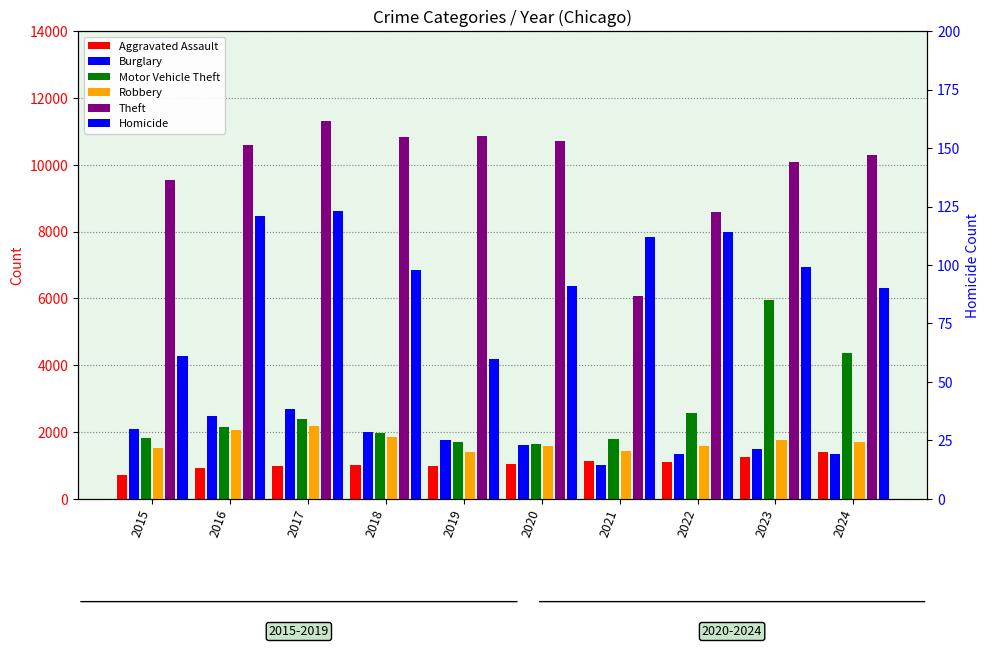

At which label does Burglary reach its peak?

2017